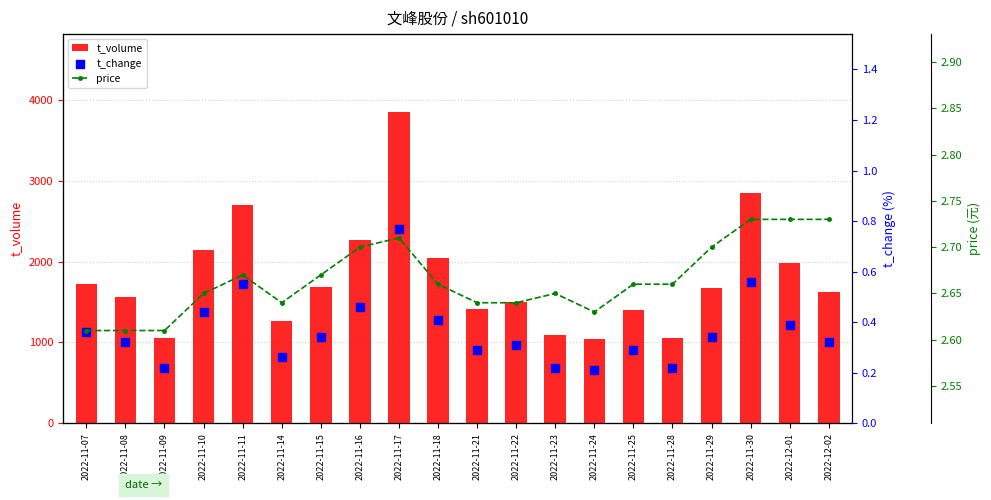

Which series has the largest total across all categories?

t_volume